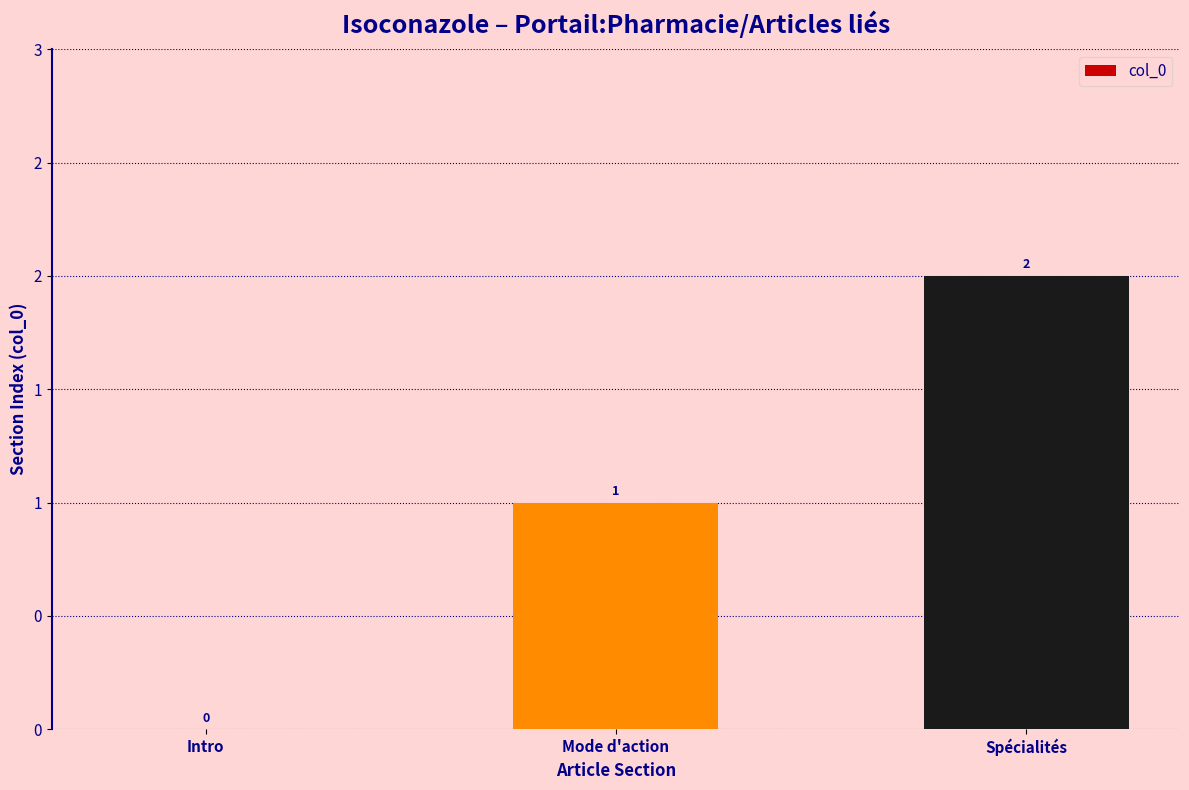

How many data points does each series have?

3